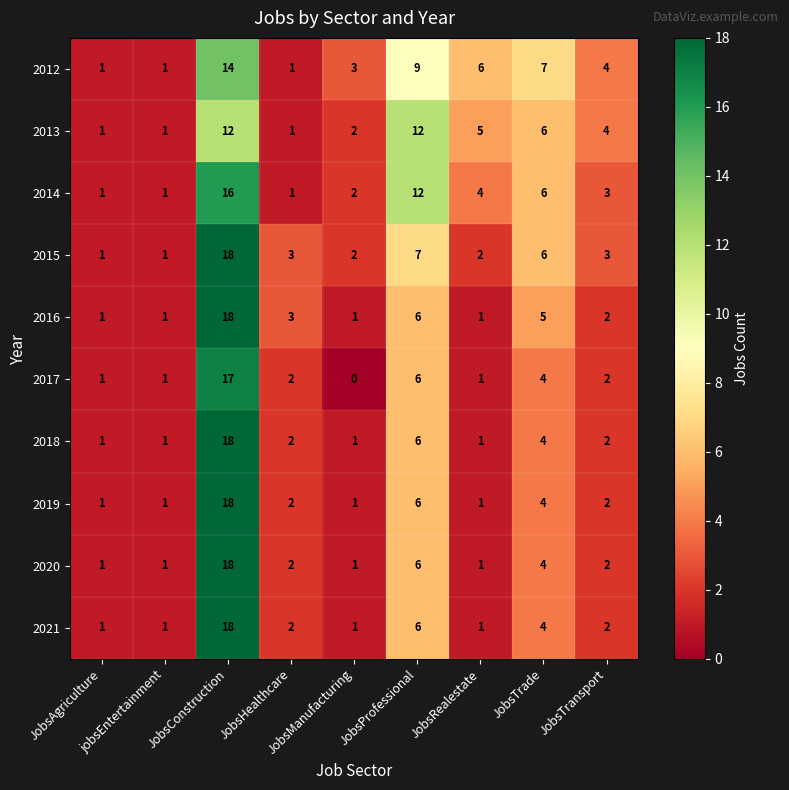

What is the difference between the second highest and minimum values in the 2015 series?

6